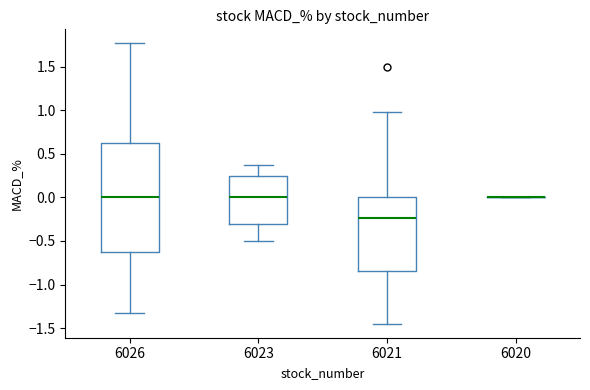

Where is the lower edge of the box at x = 6026 on the y-axis? The values are not printed on the chart, so give them approximately, as read against the axis.

-0.60